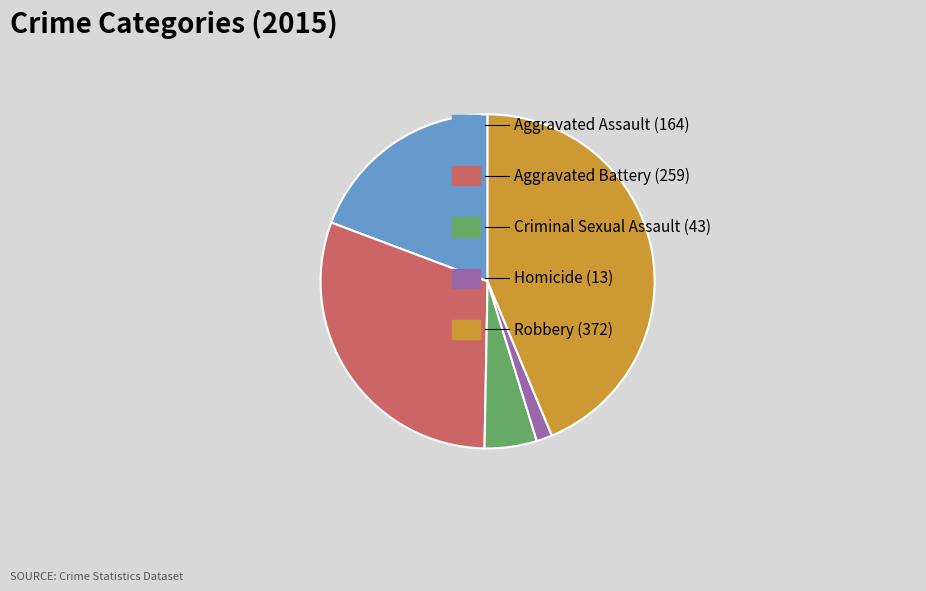

Is there a majority slice in this chart?

No